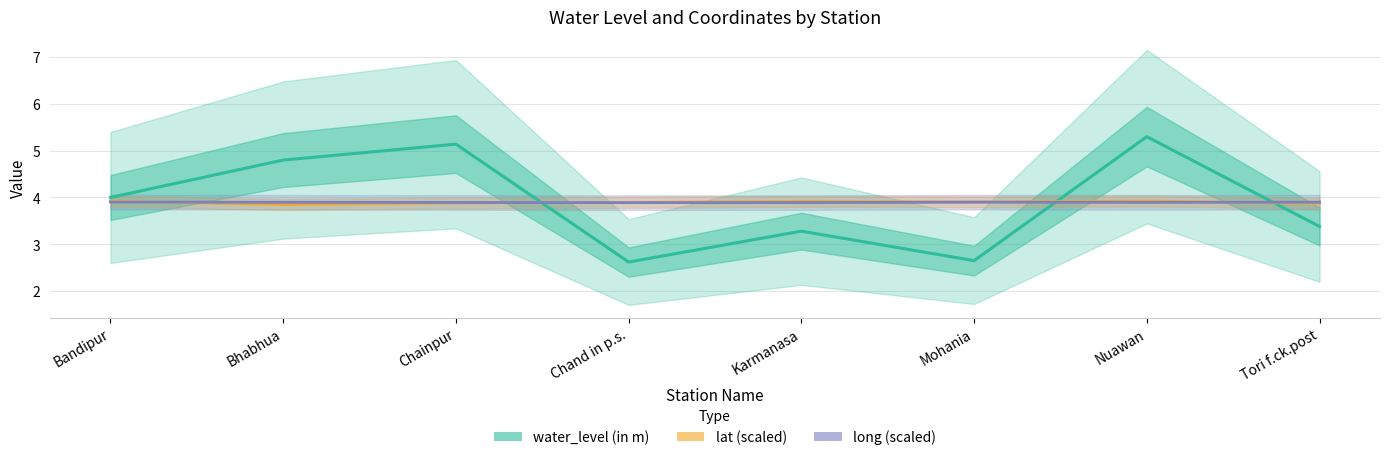

What is the label of the 1st point from the left?

Bandipur